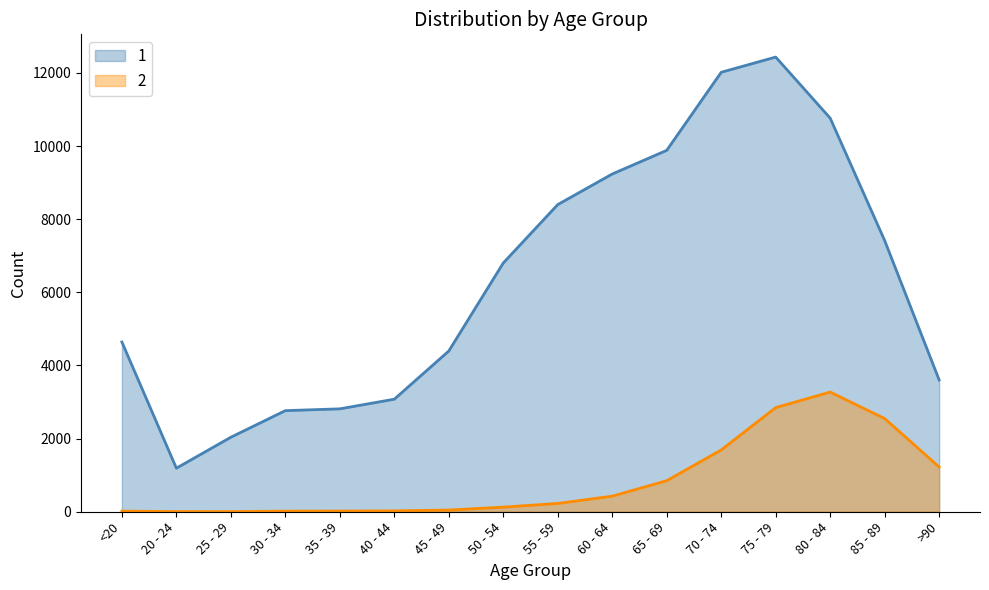

What is the total value across all series at 35 - 39?

2832